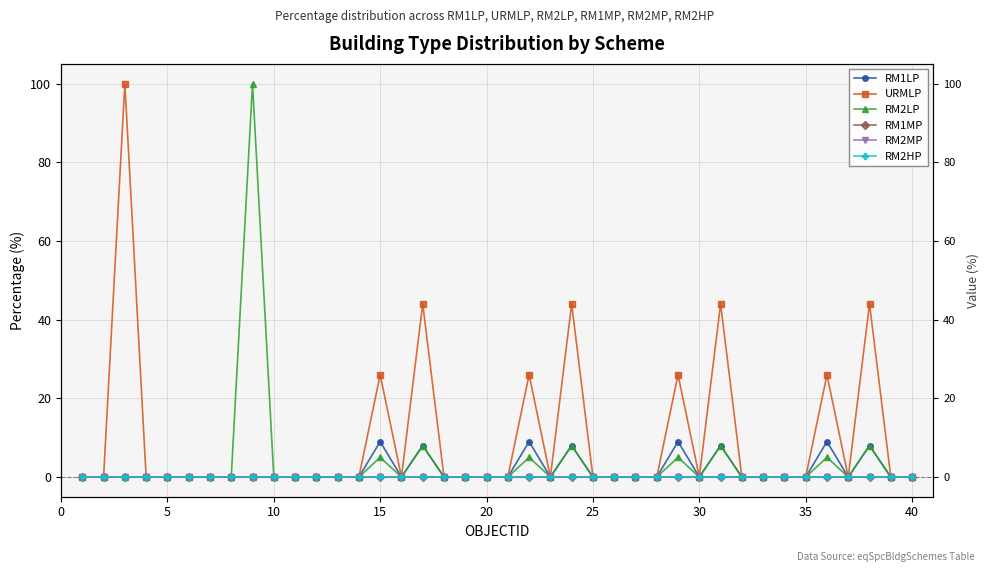

Is the value of RM1LP at 12 greater than the value of RM2MP at 11?

No